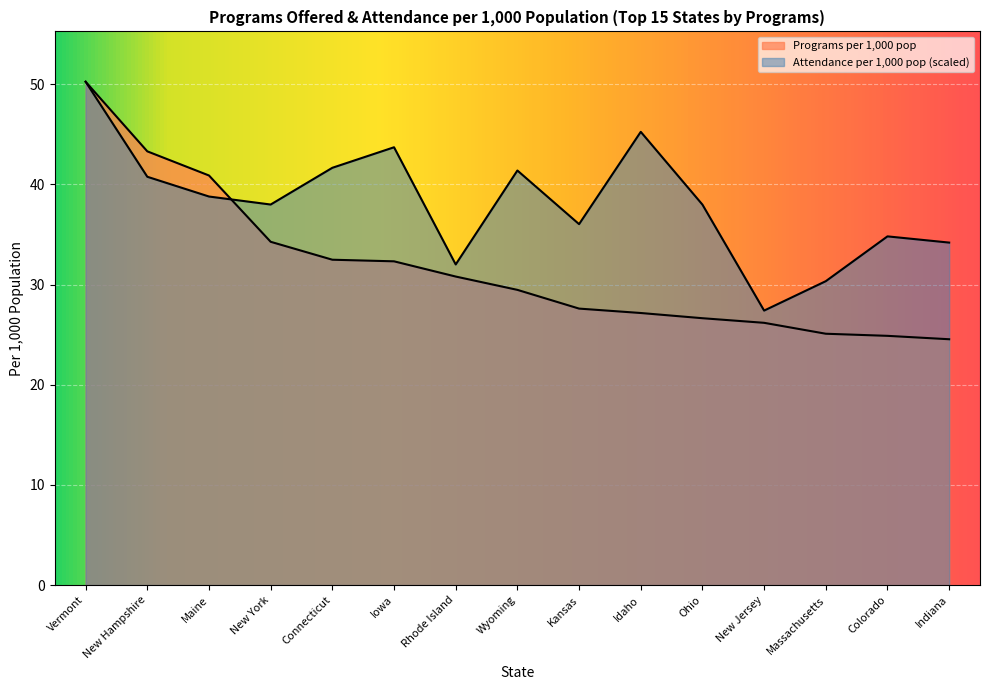

Reading right to left, extract all data points from this chart.

Programs per 1,000 pop: Indiana=24.6	Colorado=24.9	Massachusetts=25.1	New Jersey=26.2	Ohio=26.6	Idaho=27.2	Kansas=27.6	Wyoming=29.5	Rhode Island=30.8	Iowa=32.3	Connecticut=32.5	New York=34.3	Maine=40.9	New Hampshire=43.3	Vermont=50.3
Attendance per 1,000 pop: Indiana=34.2	Colorado=34.8	Massachusetts=30.3	New Jersey=27.4	Ohio=38.0	Idaho=45.3	Kansas=36.0	Wyoming=41.4	Rhode Island=32.0	Iowa=43.7	Connecticut=41.7	New York=38.0	Maine=38.8	New Hampshire=40.8	Vermont=50.3